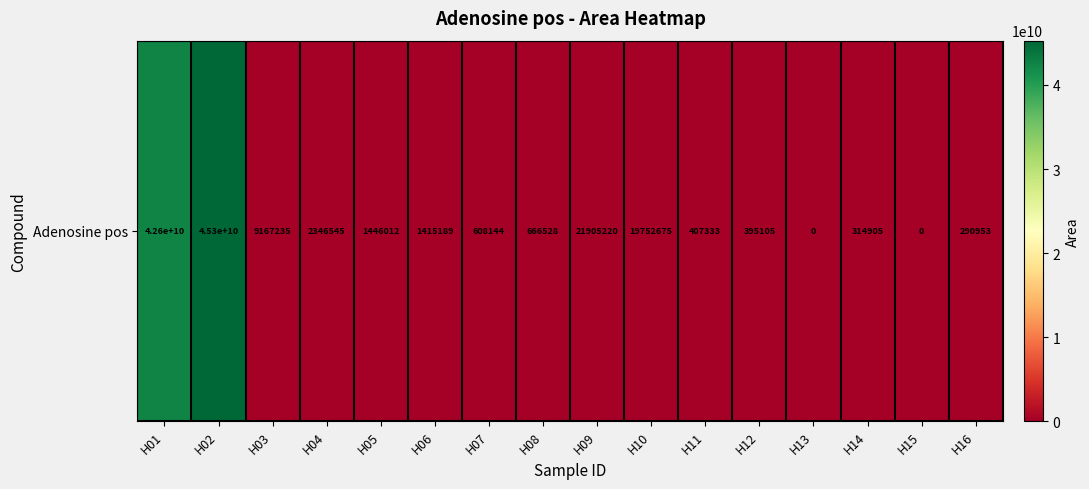

True or false: the data shows 290953 at H16.

True